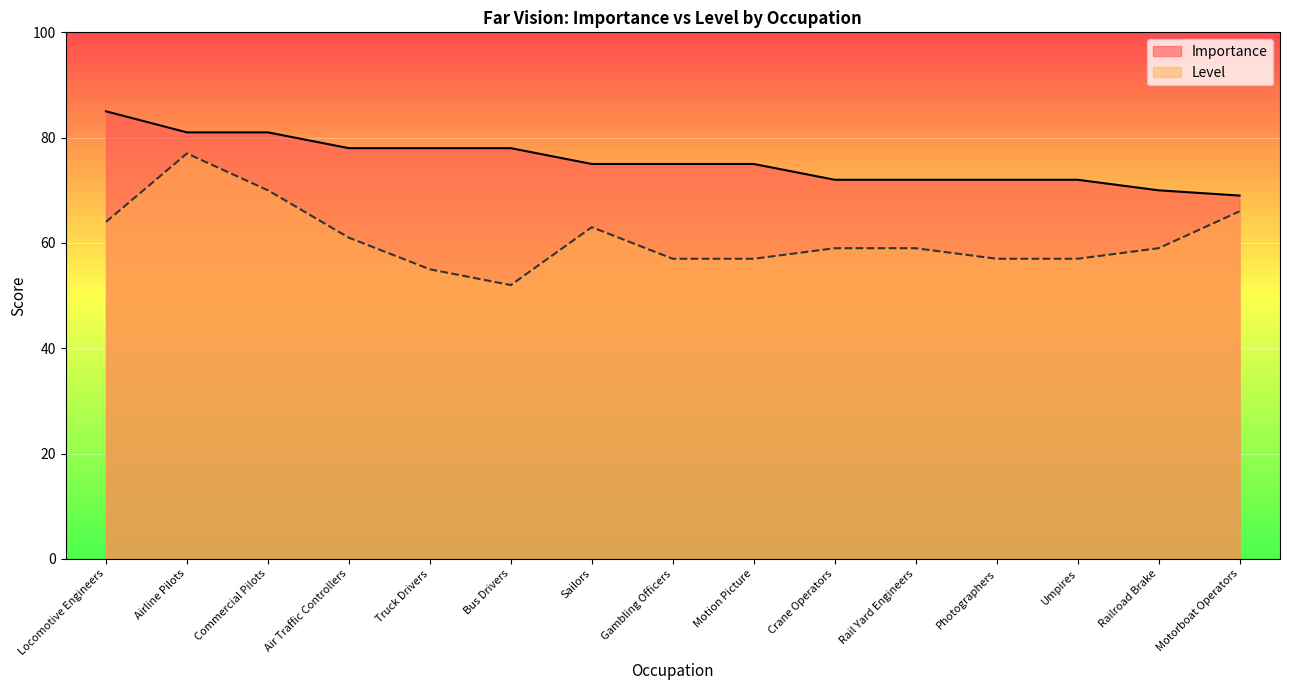

At which category is the sum across all series the highest?

Airline Pilots